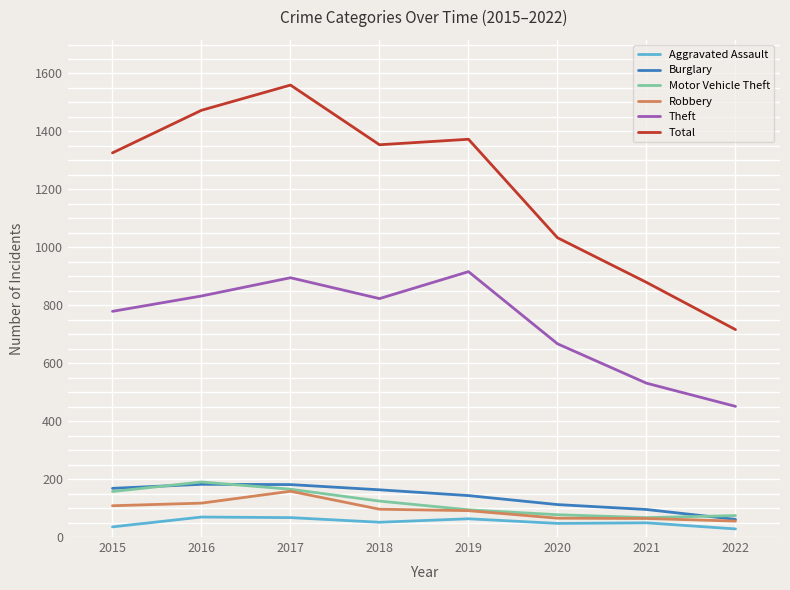

Is it true that Robbery equals 168 at 2015?

False